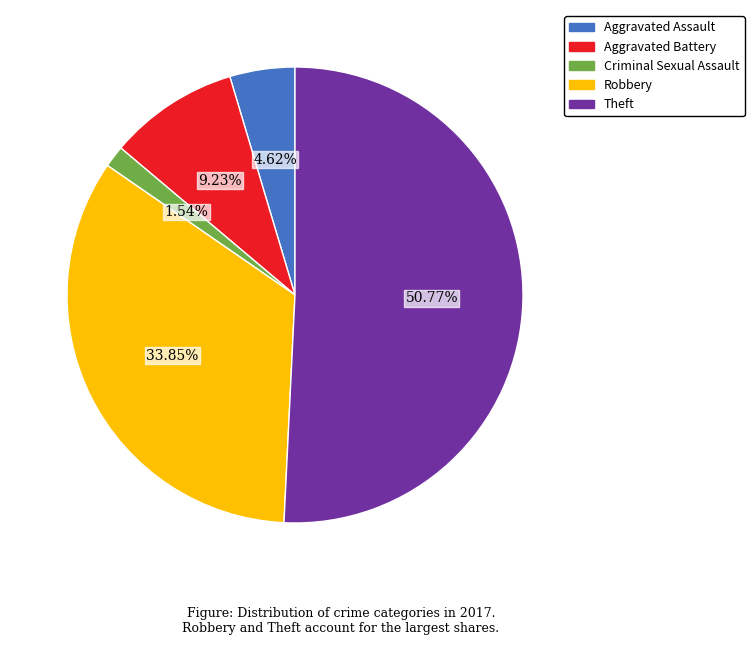

Which has a higher value, Aggravated Assault or Aggravated Battery?

Aggravated Battery